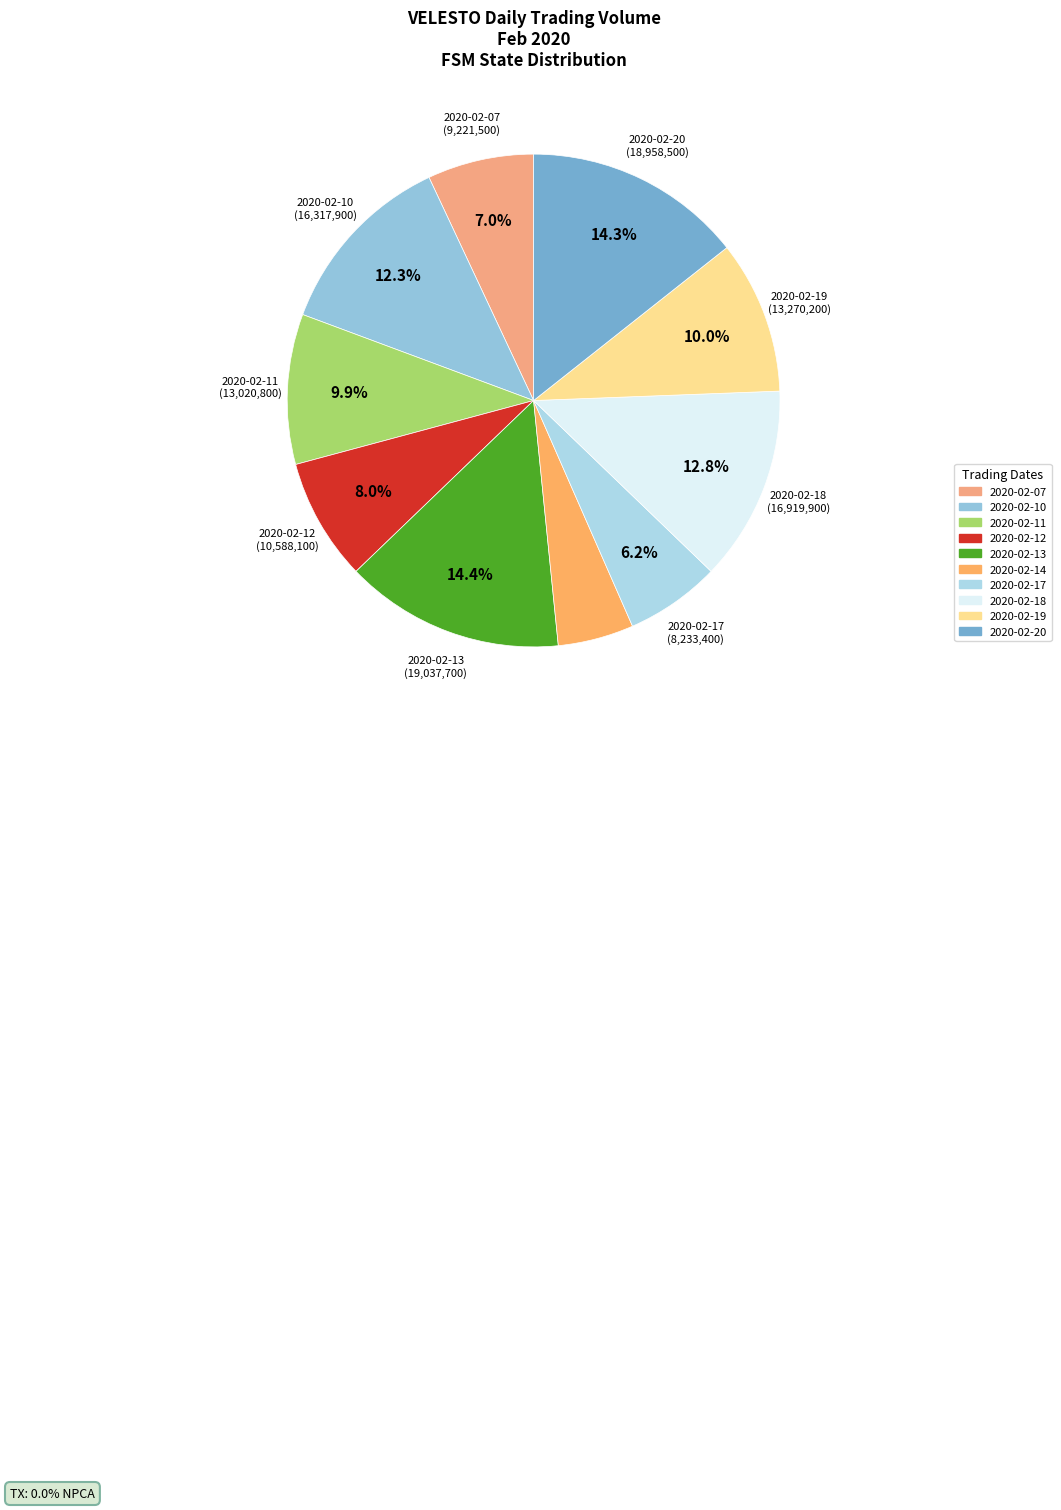

To the nearest percent, what is the difference between the largest and smallest slice percentages?

9%